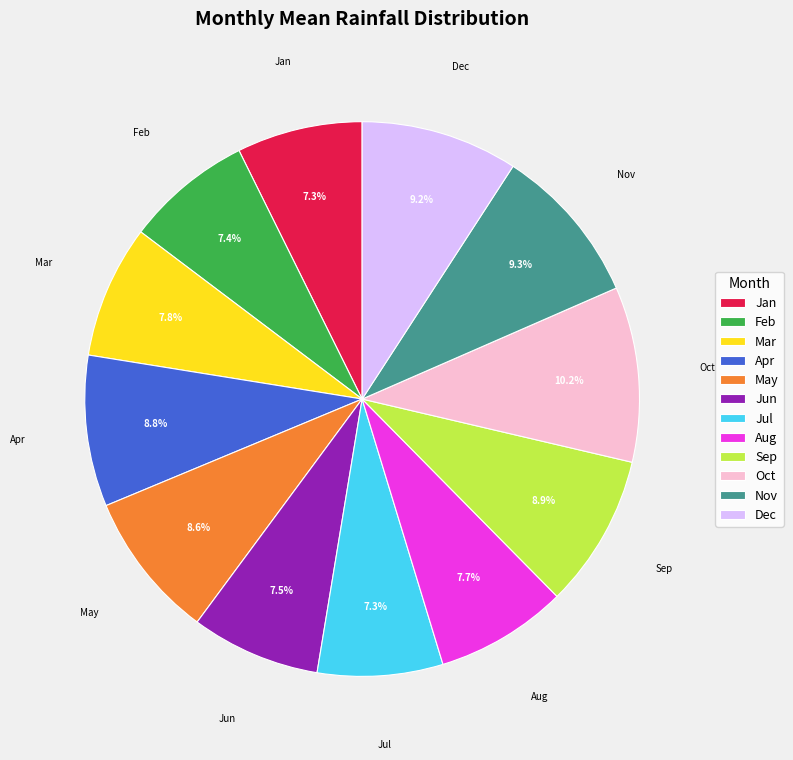

True or false: Nov accounts for 9% of the total.

True